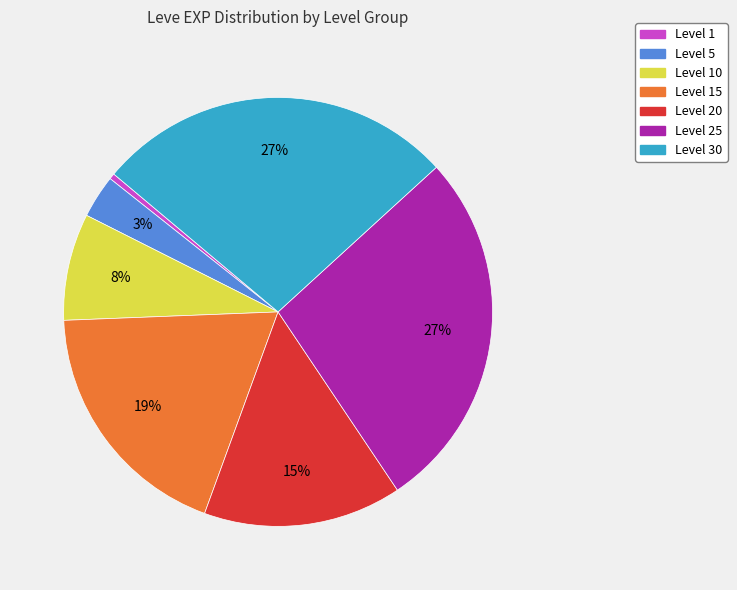

Which has a higher value, Level 1 or Level 25?

Level 25